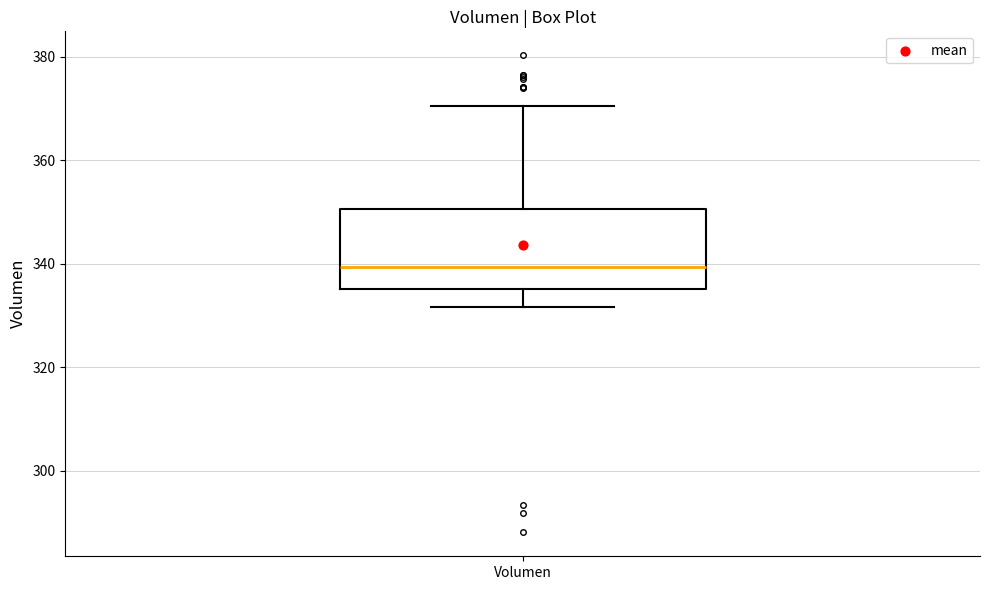

Where is the lower edge of the box for Volumen on the y-axis? The values are not printed on the chart, so give them approximately, as read against the axis.

336